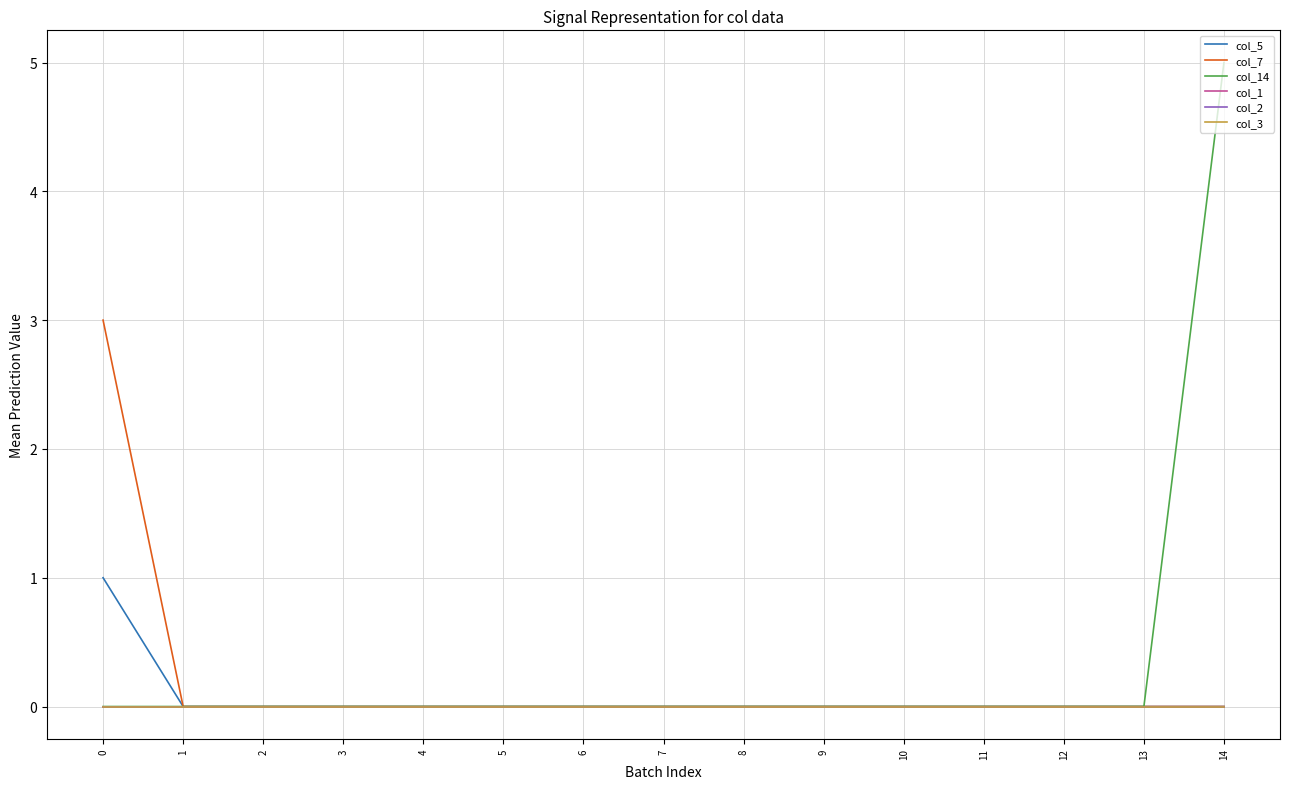

Is this an area chart (filled region under the line)?

No